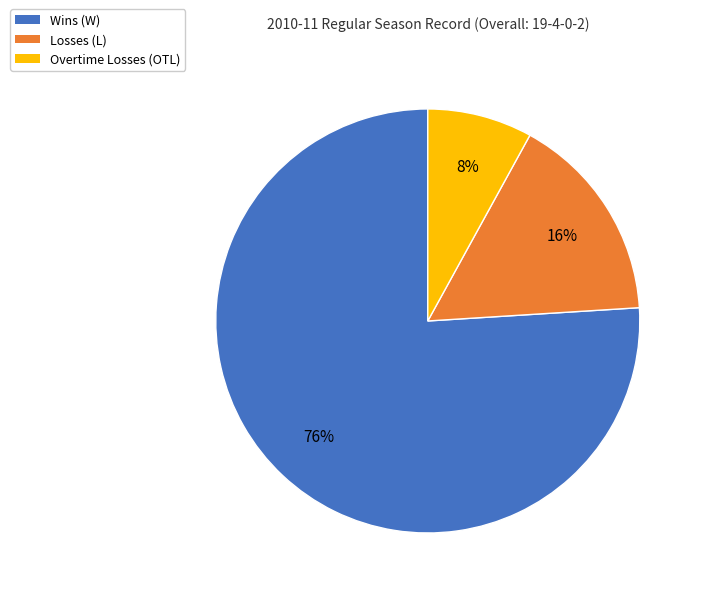

Which has a higher value, Wins (W) or Overtime Losses (OTL)?

Wins (W)